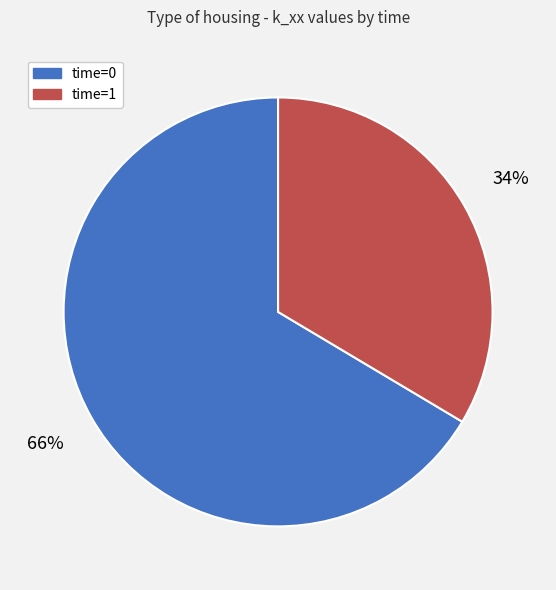

To the nearest percent, what is the average slice percentage?

50%